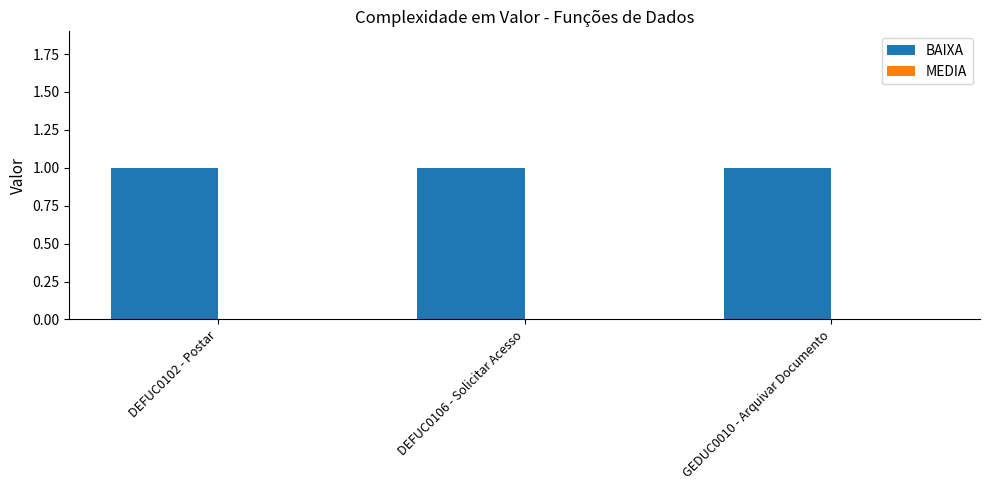

At how many categories does at least one series exceed 0?

3